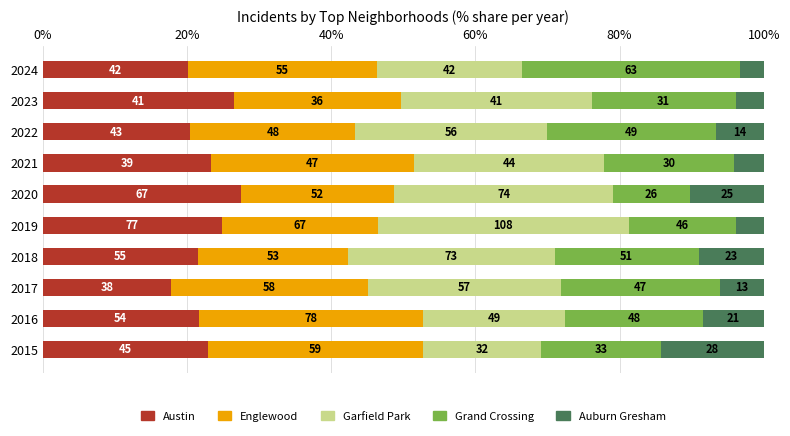

What are all the series names shown in the legend?

Austin, Englewood, Garfield Park, Grand Crossing, Auburn Gresham